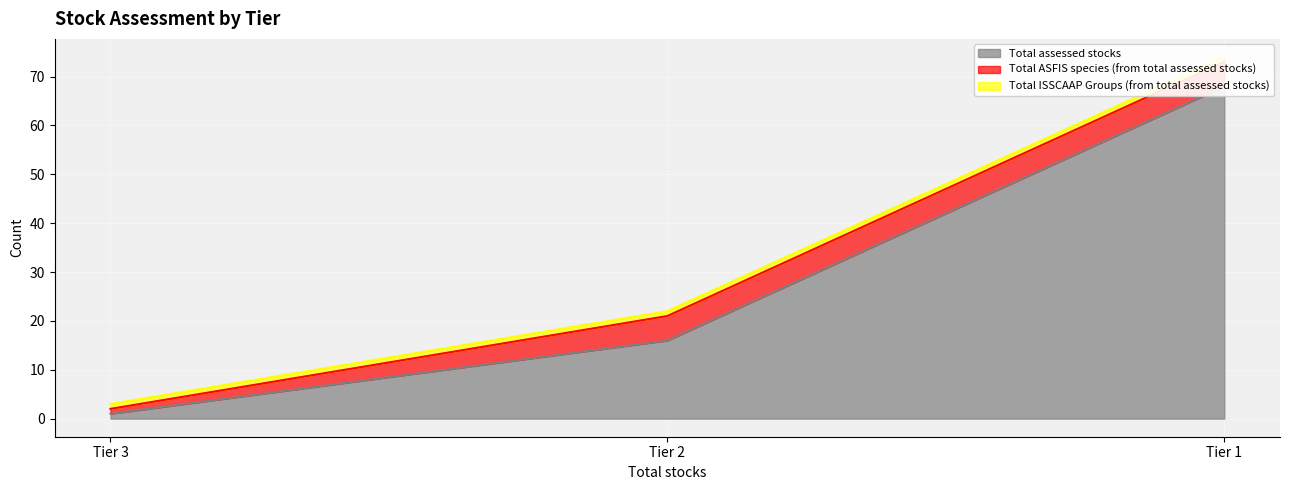

How many Total ASFIS species (from total assessed stocks) values are between 1 and 5?

3